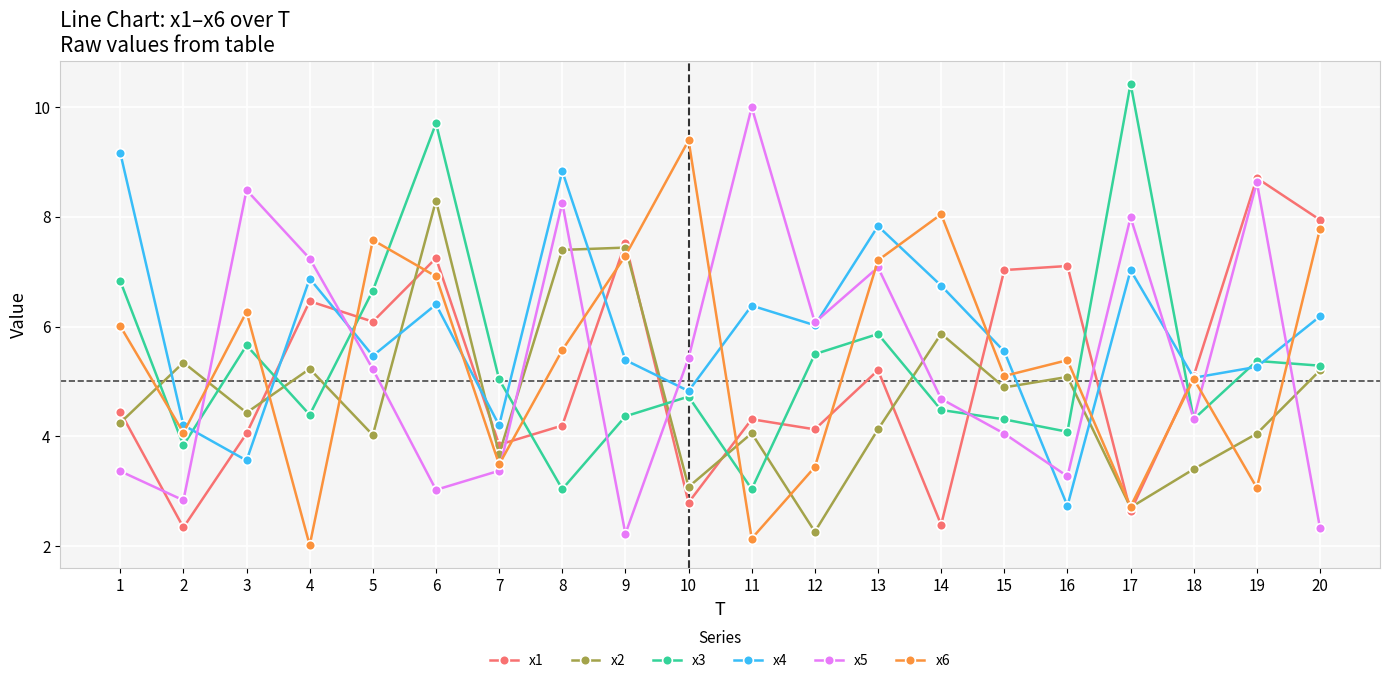

Is this an area chart (filled region under the line)?

No